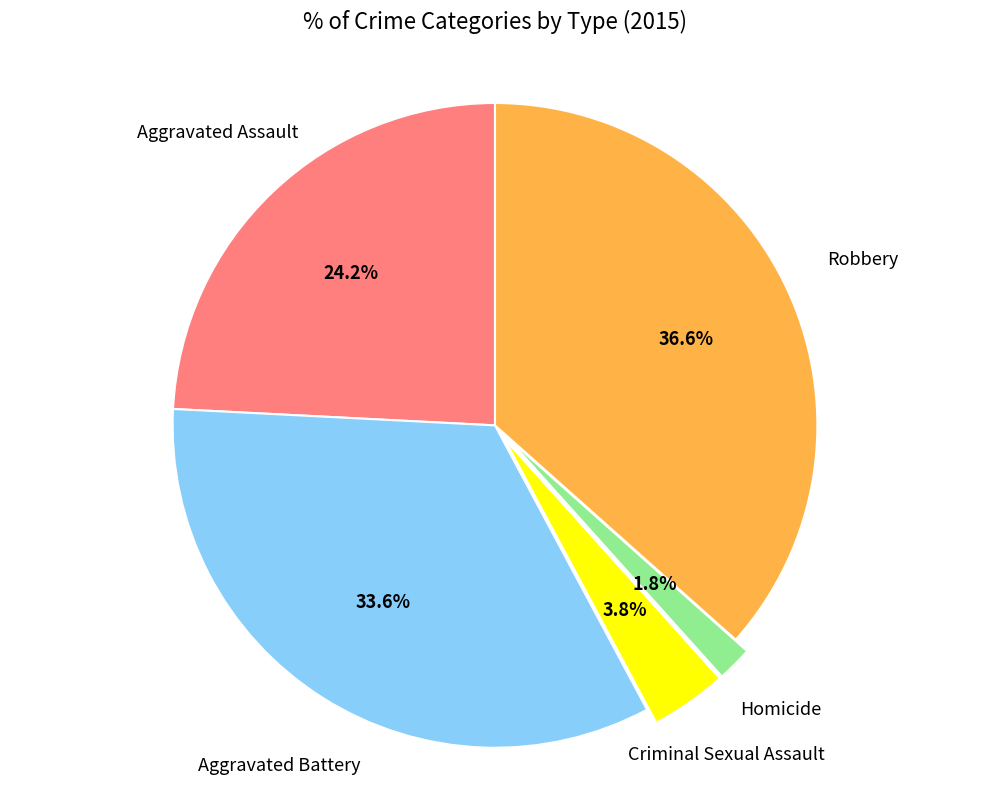

Does any single category account for the majority?

No